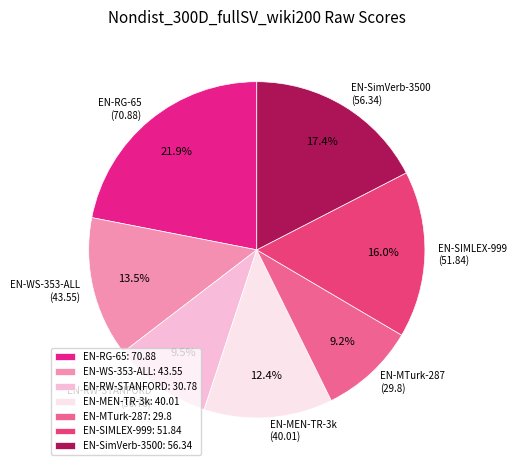

Which has a higher value, EN-SimVerb-3500 (56.34) or EN-SIMLEX-999 (51.84)?

EN-SimVerb-3500 (56.34)